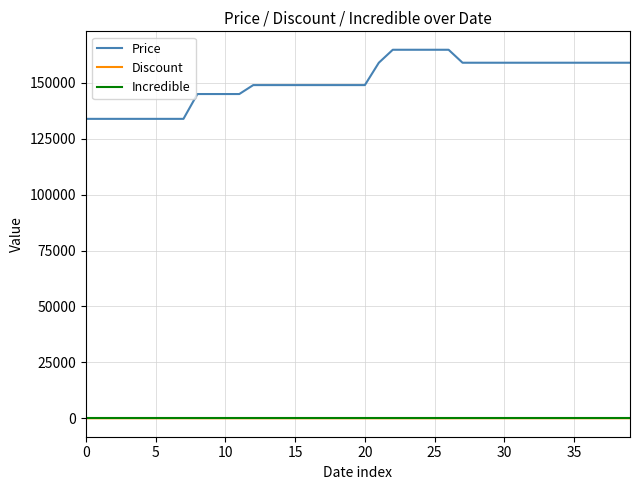

Which series has the largest total across all categories?

Price